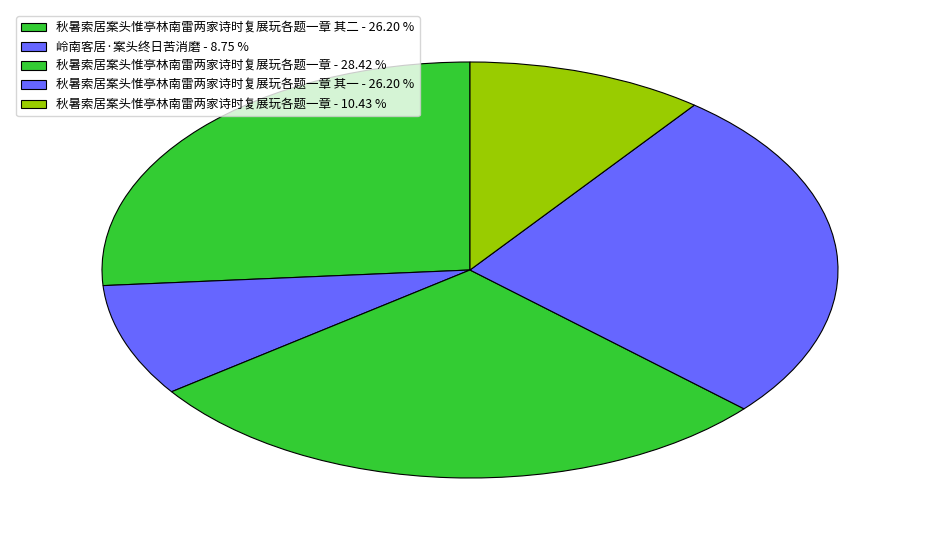

To the nearest percent, what is the difference between the largest and smallest slice percentages?

20%